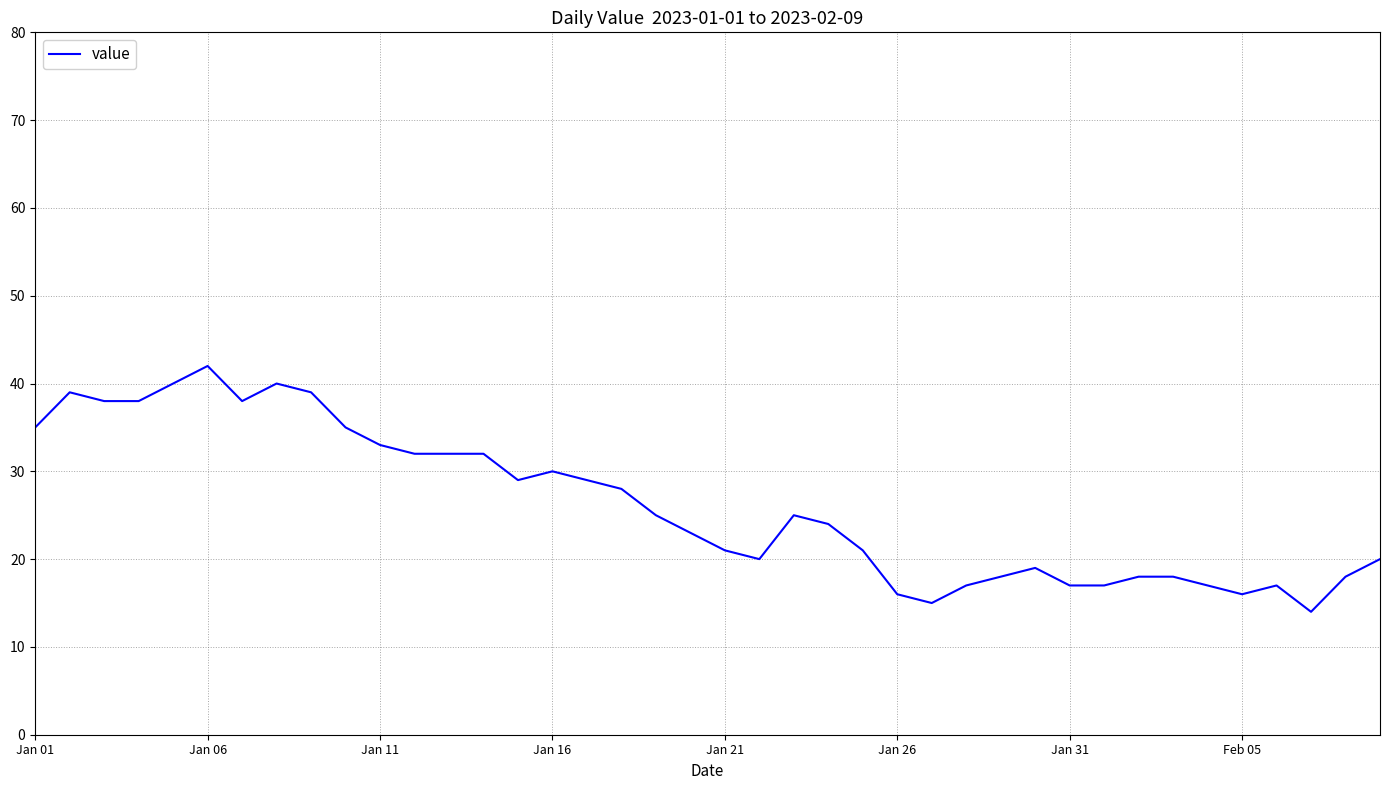

What is the difference between the maximum and minimum values?

28